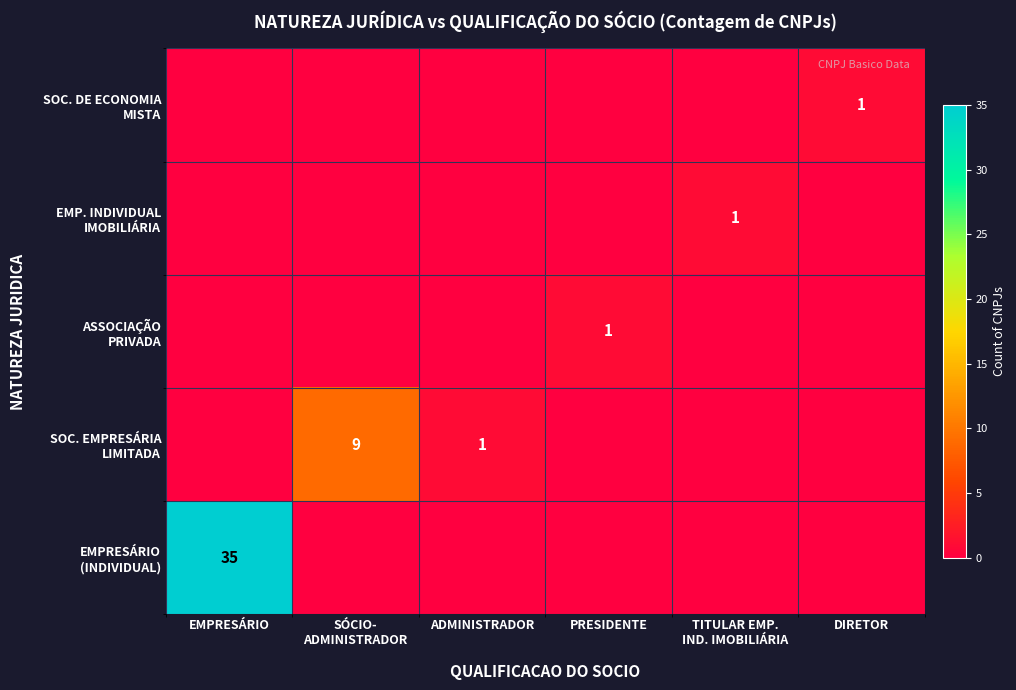

Rank the series by their maximum value, from highest to lowest.

EMPRESÁRIO (INDIVIDUAL), SOC. EMPRESÁRIA LIMITADA, ASSOCIAÇÃO PRIVADA, EMP. INDIVIDUAL IMOBILIÁRIA, SOC. DE ECONOMIA MISTA